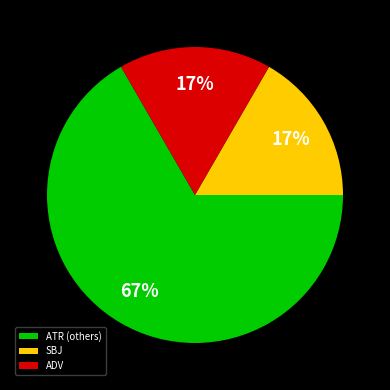

True or false: ATR (others) accounts for 74% of the total.

False